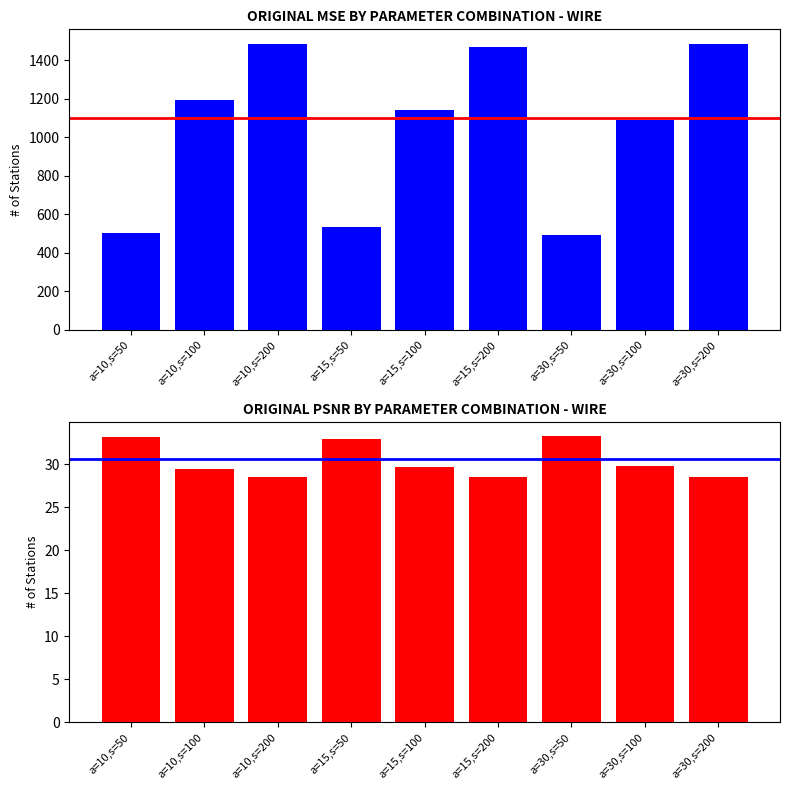

Rank the categories by original_mse value from highest to lowest.

a=10,s=200, a=30,s=200, a=15,s=200, a=10,s=100, a=15,s=100, a=30,s=100, a=15,s=50, a=10,s=50, a=30,s=50